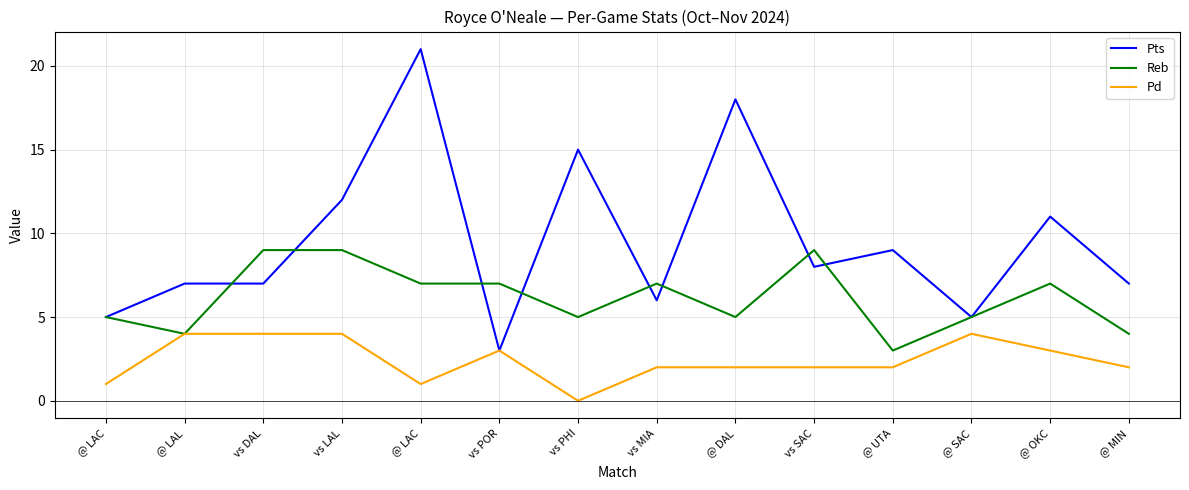

What are all the series names shown in the legend?

Pts, Reb, Pd